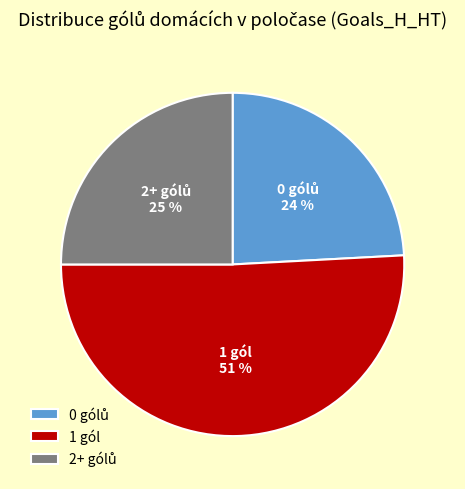

How many segments does this pie chart have?

3